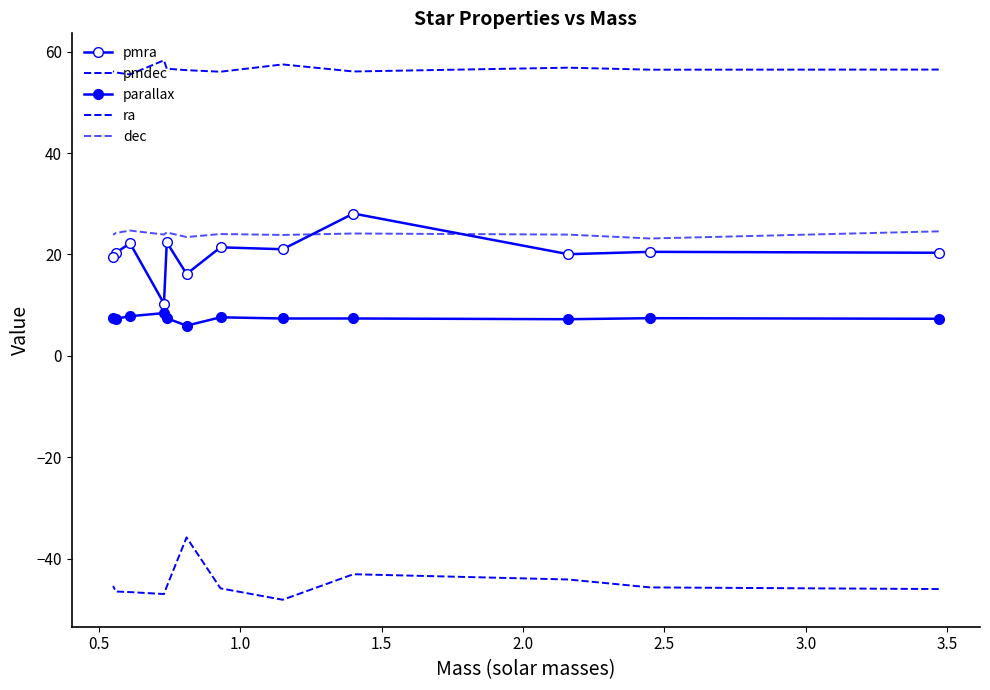

Which series changed the most between 2.5 and 3.0?

pmdec